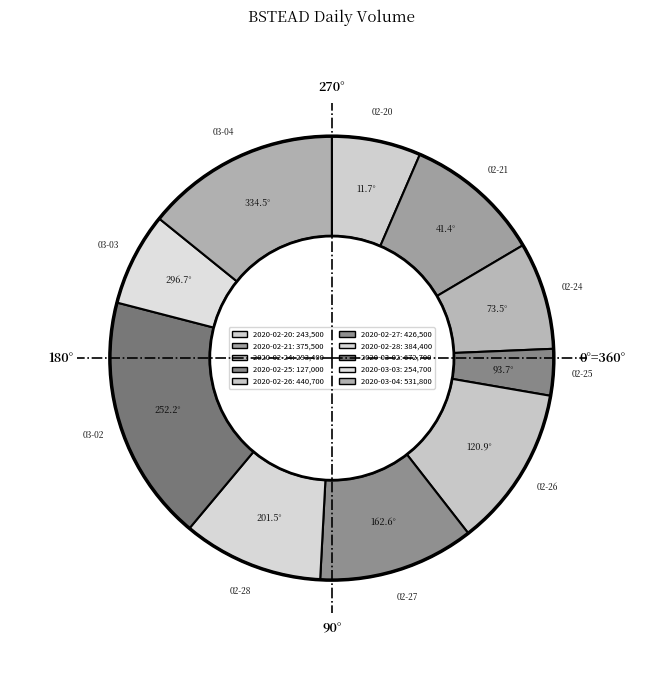

True or false: 2020-03-03 accounts for 1% of the total.

False